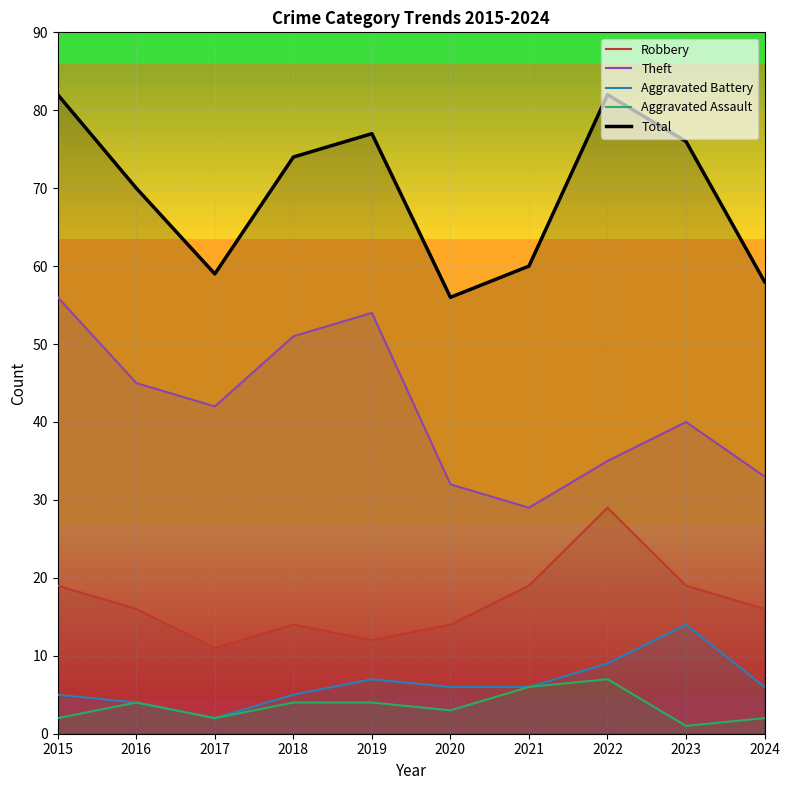

Which series has the widest spread of values?

Theft